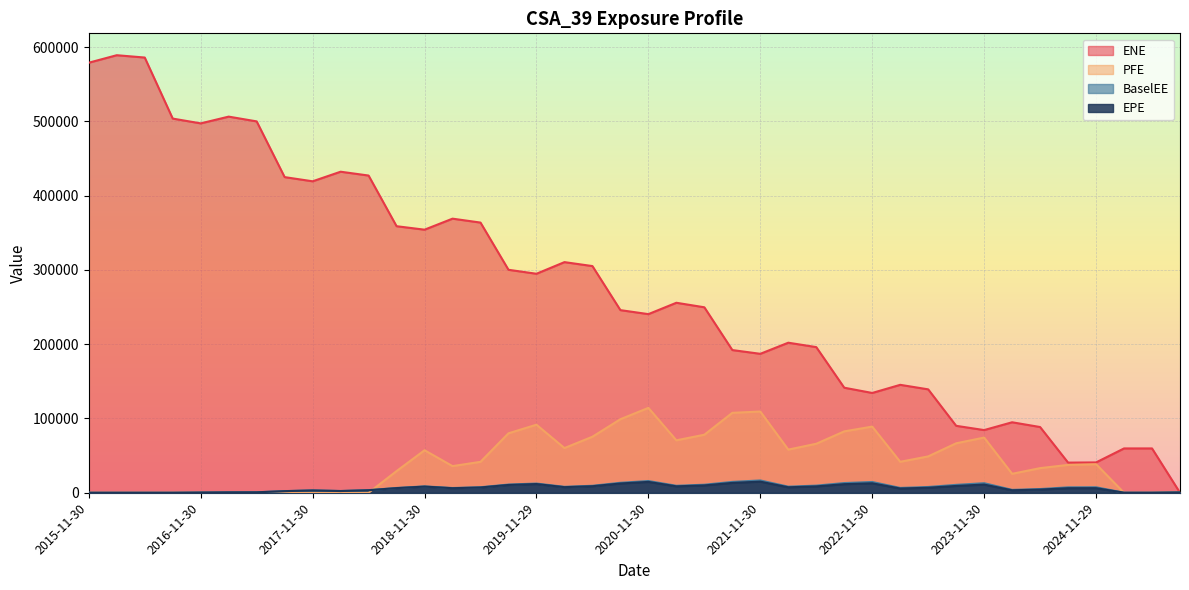

After their last crossing, which series has the higher values: PFE or ENE?

PFE